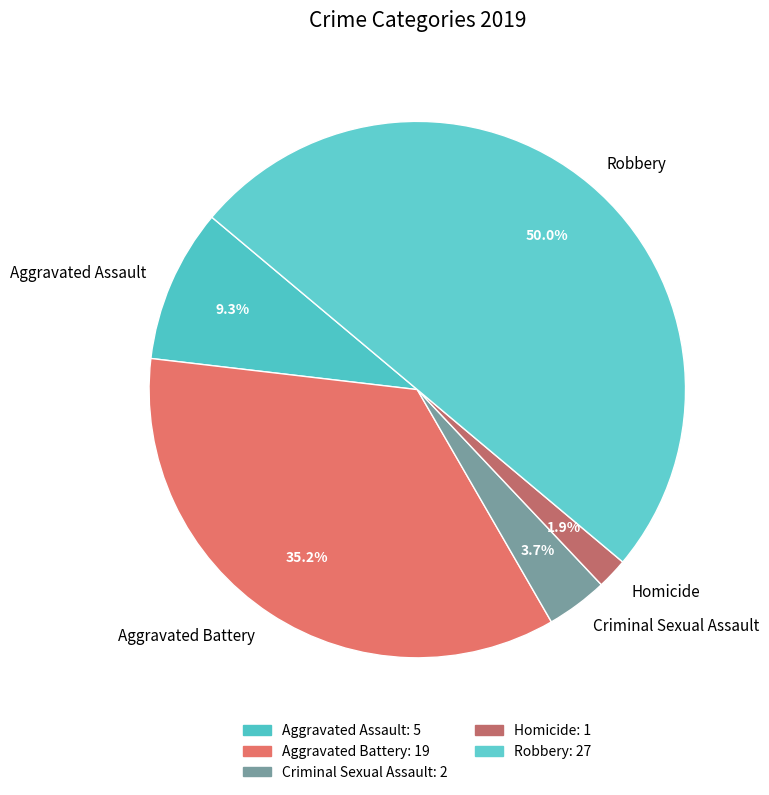

To the nearest percent, what portion does Aggravated Battery represent?

35%